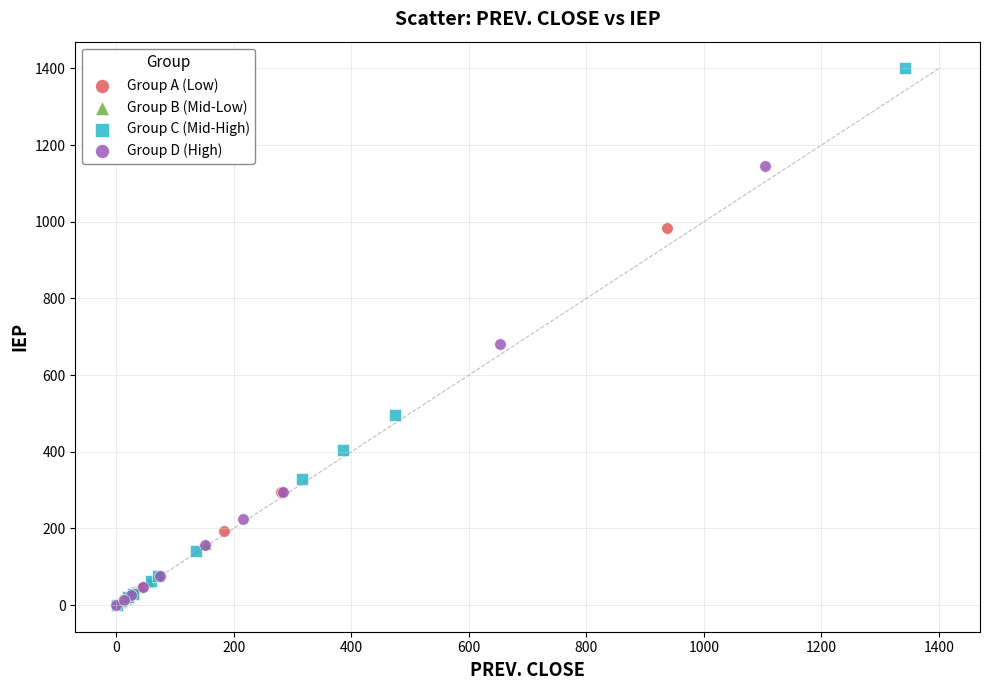

Which series reaches the maximum Y coordinate?

Group C (Mid-High)